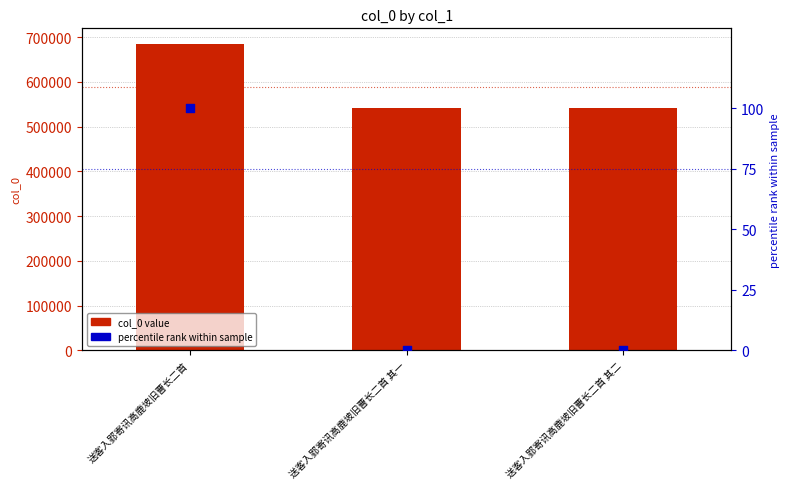

Which series reaches the minimum Y coordinate?

percentile rank